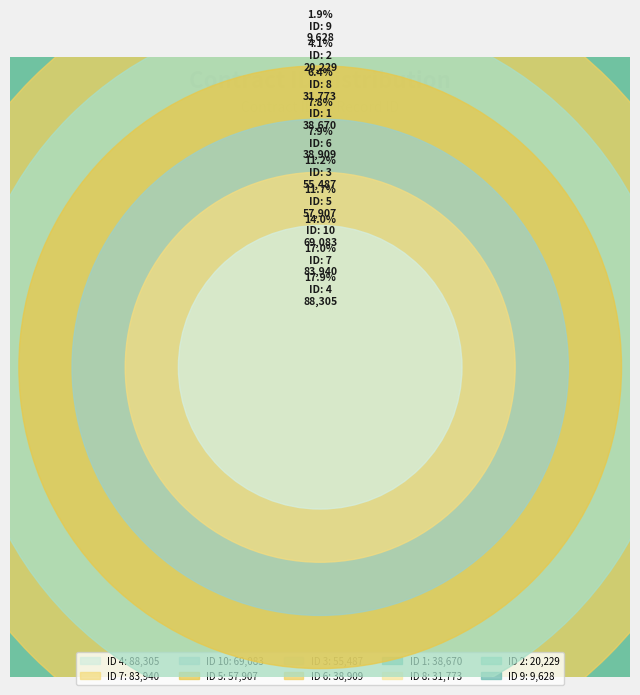

What is the total percentage of 7 and 8?

23.4%